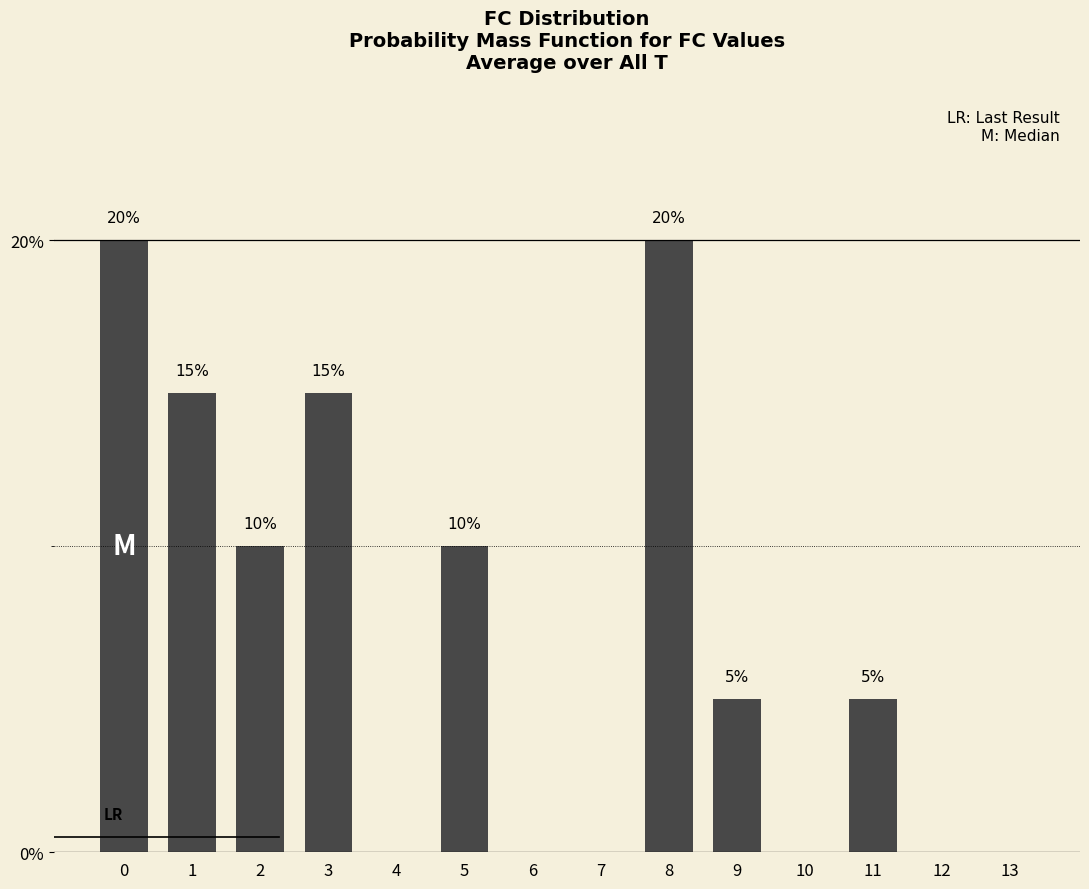

What value does the data have at 2?

0.1